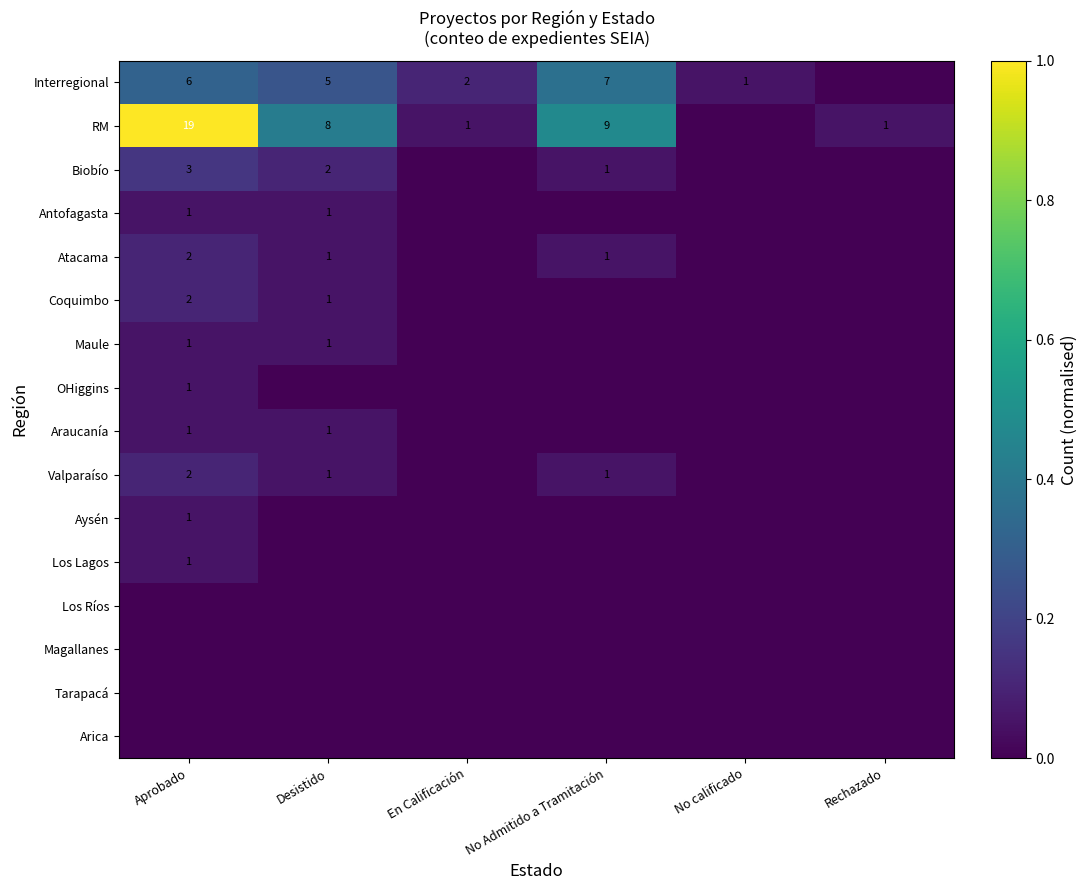

What is the difference between the highest and lowest values at Desistido?

0.4